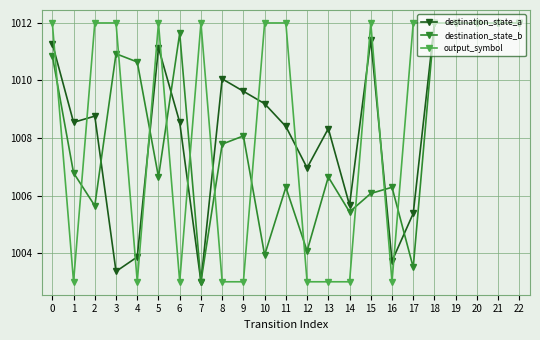

What is the total value across all series at 19?

3036.0